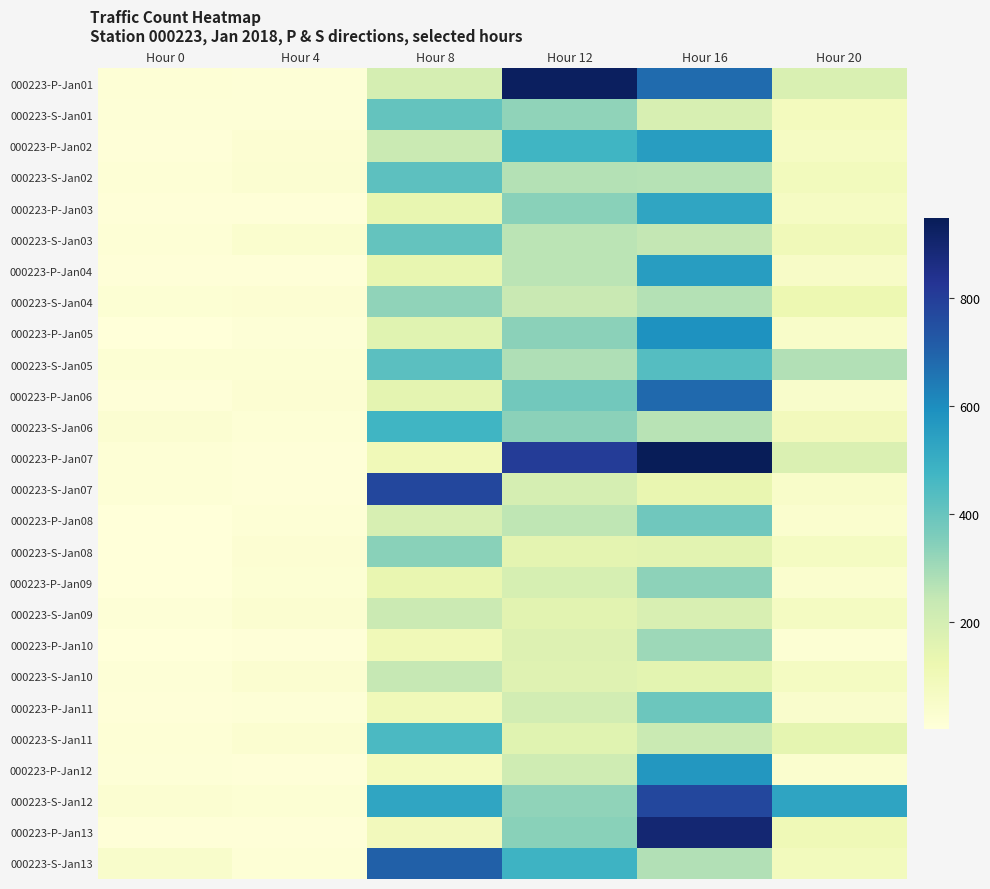

What is the difference between the highest and lowest values at Hour 16?

816